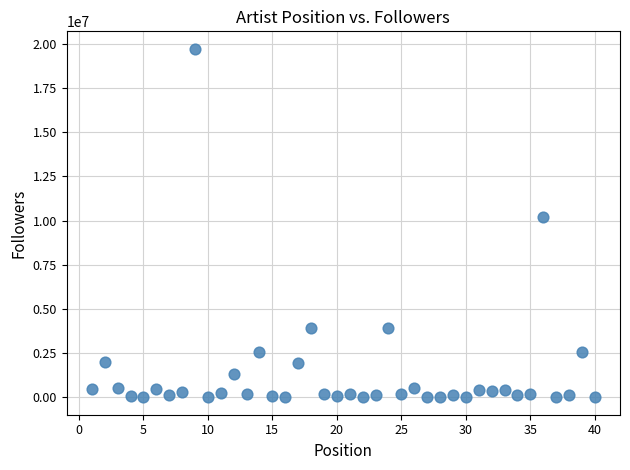

What Y value in the scatter plot is closest to 9865251?

10217336